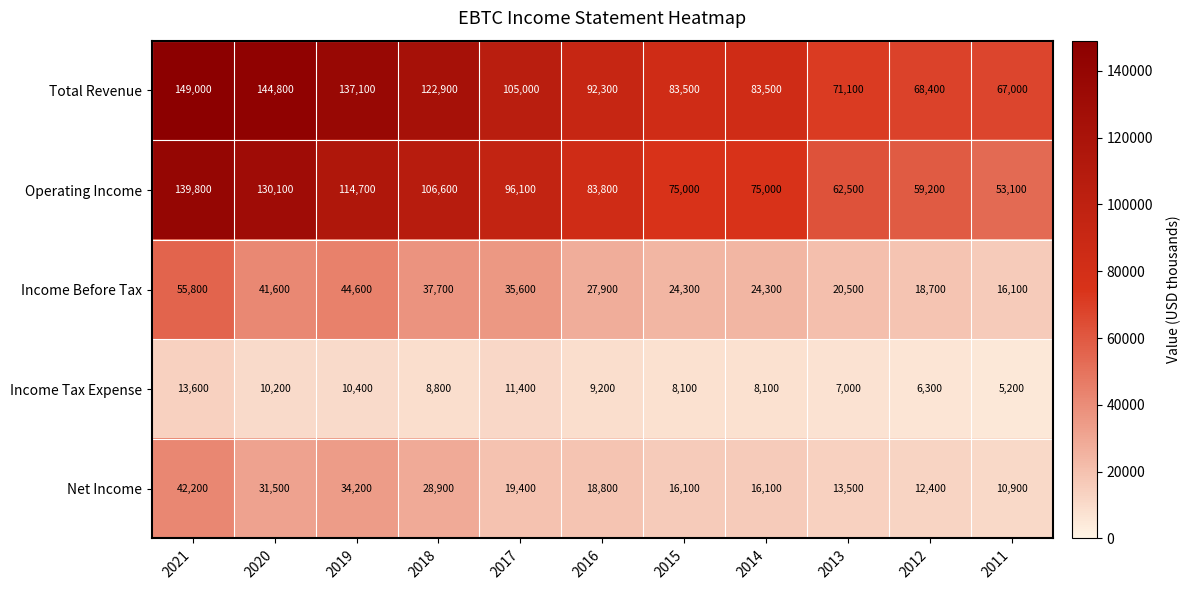

Rank the series at 2016 from lowest to highest value.

Income Tax Expense, Net Income, Income Before Tax, Operating Income, Total Revenue